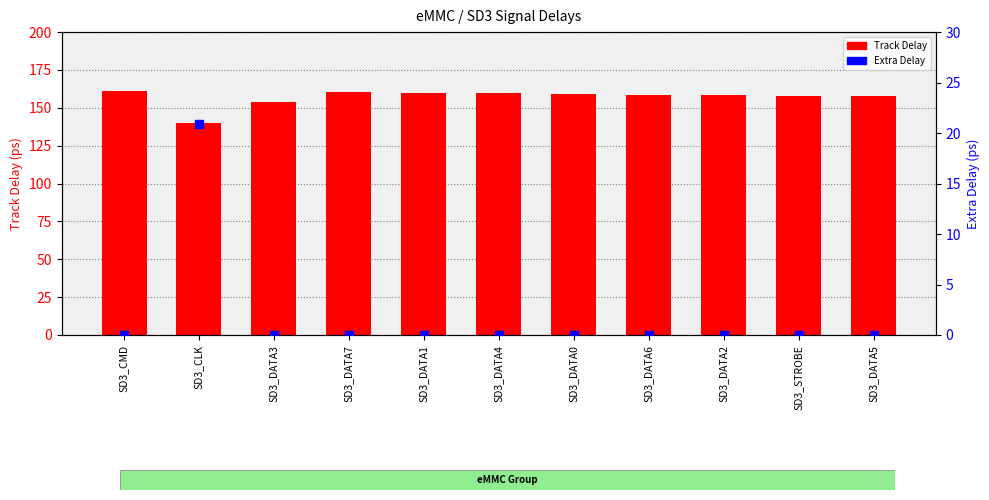

Is the value of Extra Delay at SD3_DATA1 greater than the value of Track Delay at SD3_DATA5?

No